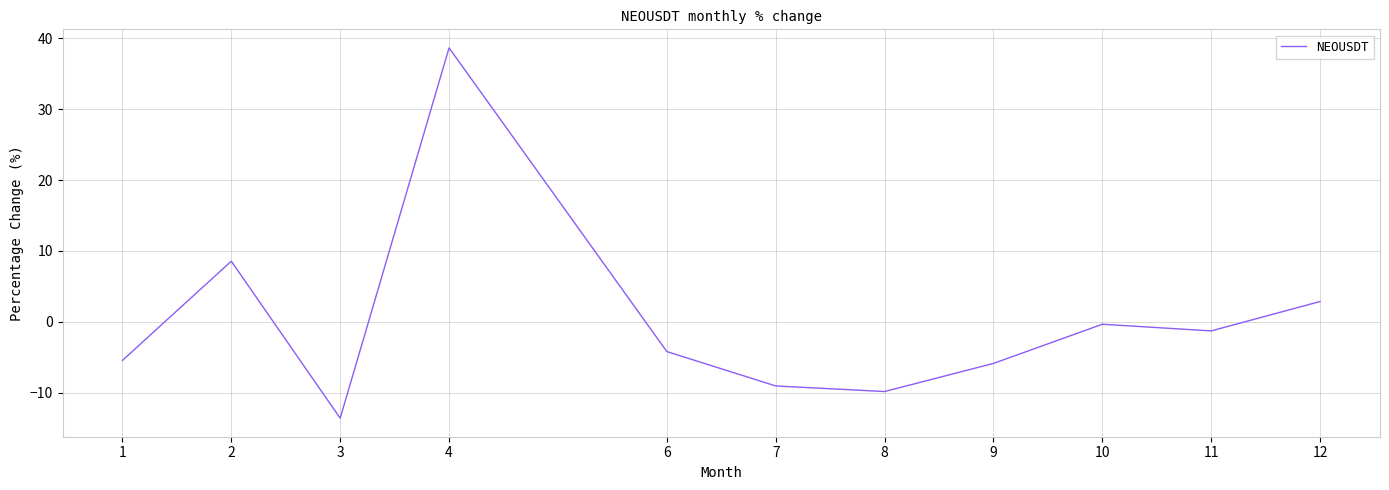

What is the greatest value displayed?

38.6